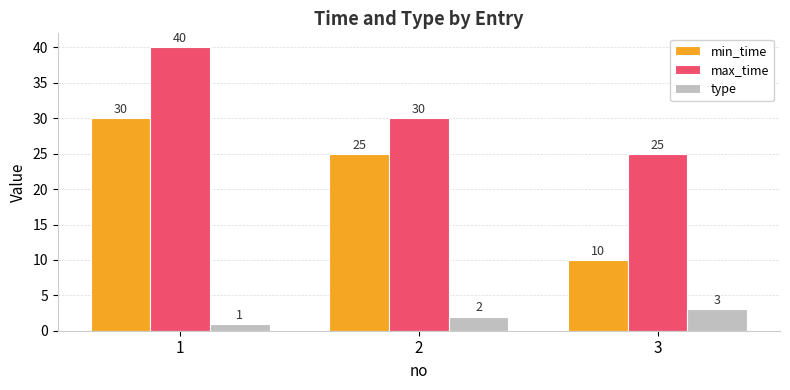

What is the maximum value shown in the chart?

40